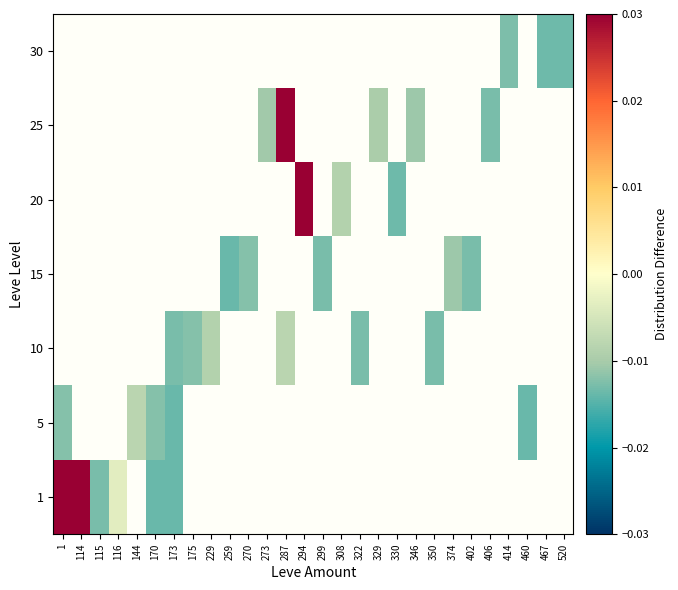

At which category does the chart reach its peak across all series?

287